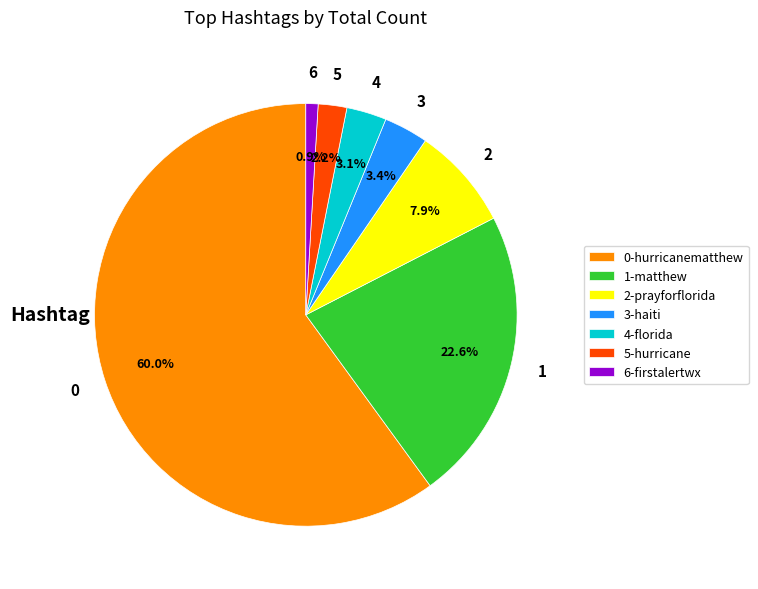

Which slice is the largest?

0-hurricanematthew